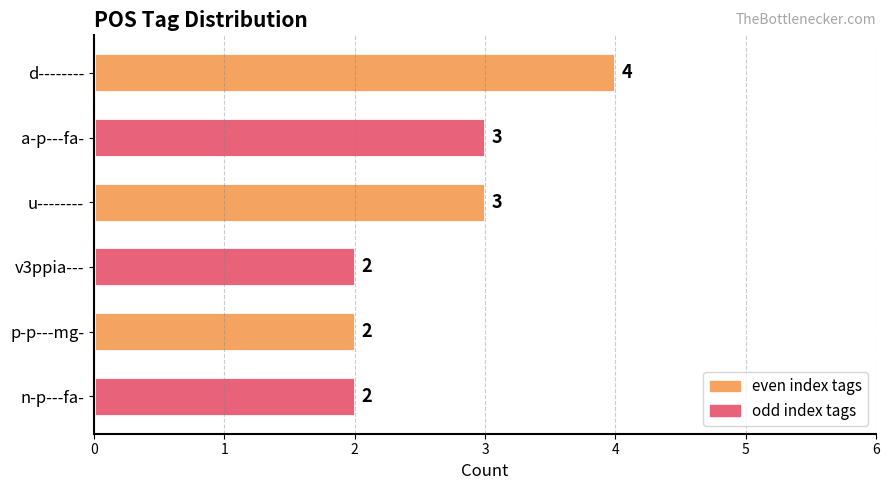

What is the approximate value at u--------?

3